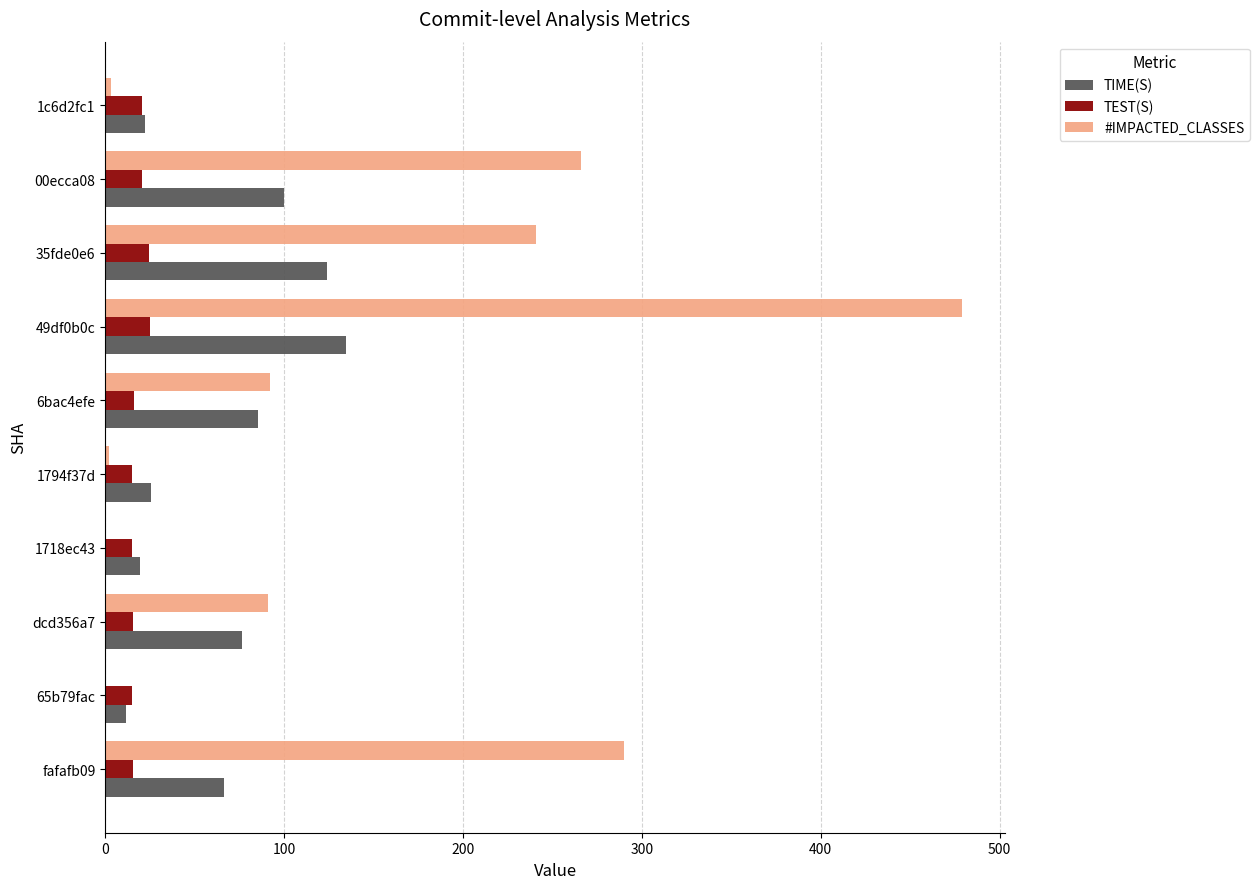

What is the maximum value for TEST(S)?

24.8